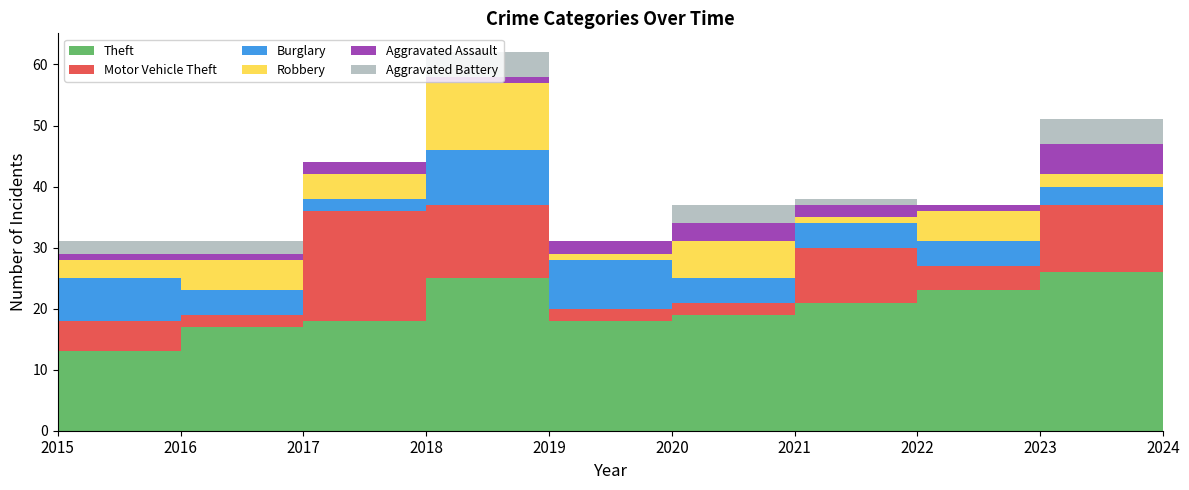

Reading left to right, transcribe all the data shown in this chart.

Theft: 13	17	18	25	18	19	21	23	26	16
Motor Vehicle Theft: 5	2	18	12	2	2	9	4	11	21
Burglary: 7	4	2	9	8	4	4	4	3	3
Robbery: 3	5	4	11	1	6	1	5	2	1
Aggravated Assault: 1	1	2	1	2	3	2	1	5	3
Aggravated Battery: 2	2	0	4	0	3	1	0	4	4